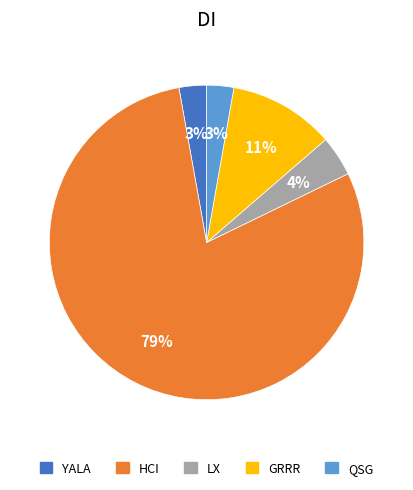

Do YALA and GRRR together represent more than half of the pie?

No